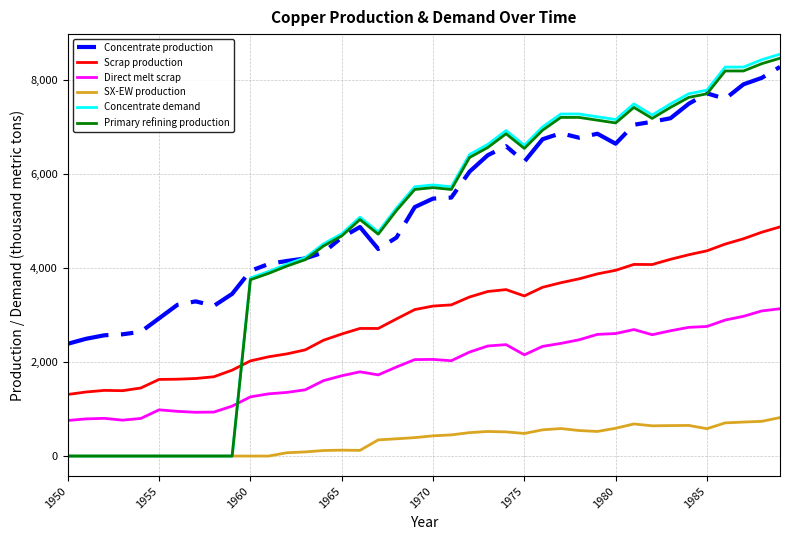

How many lines are shown in the chart?

6